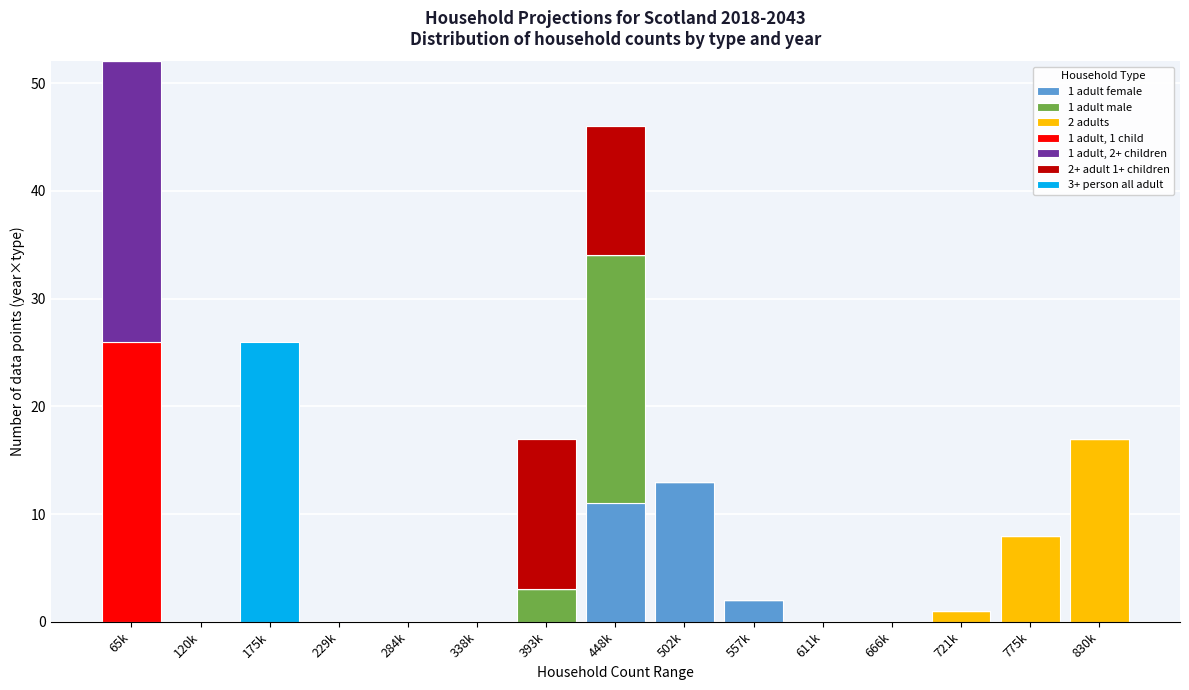

True or false: 1 adult female has a value of 0 at 338k.

True